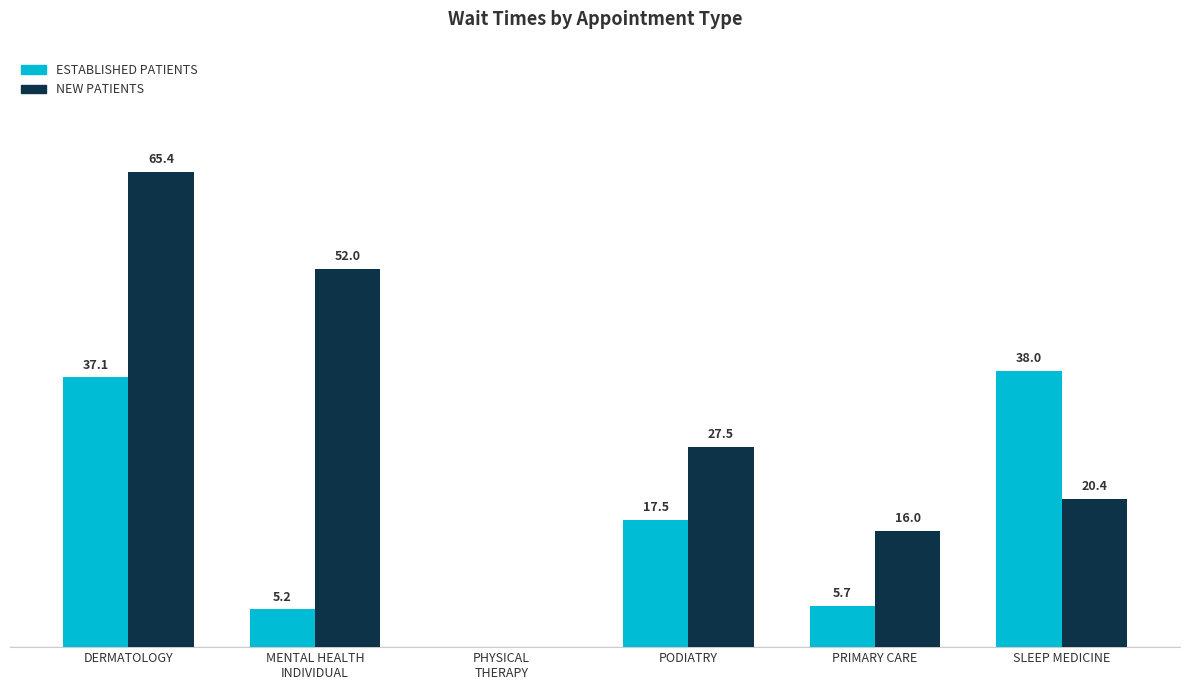

Which series changed the most between PRIMARY CARE and SLEEP MEDICINE?

ESTABLISHED PATIENTS